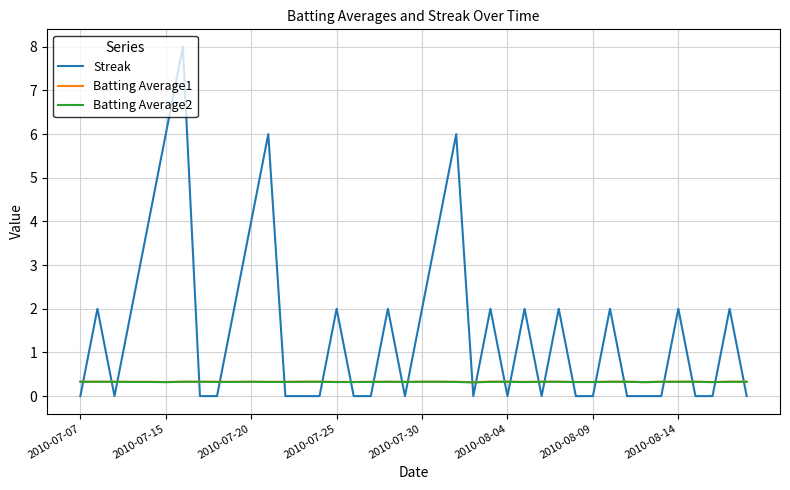

Which series has the largest range (max minus min)?

Streak